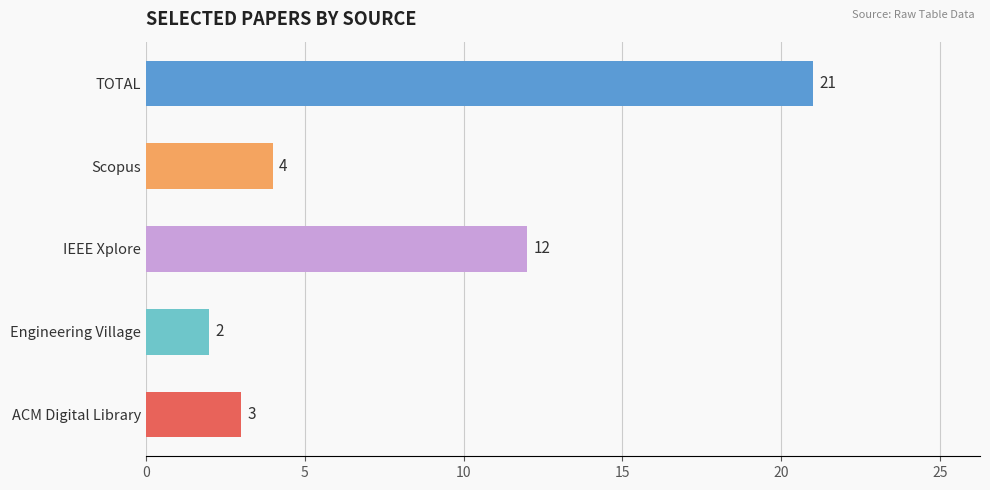

At which category does the chart reach its peak across all series?

TOTAL